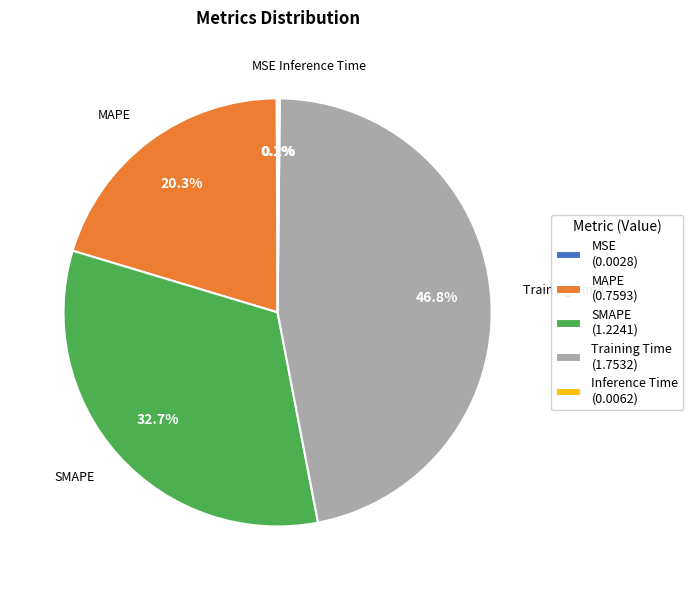

How much of the chart is everything except SMAPE (1.2241)?

67.3%